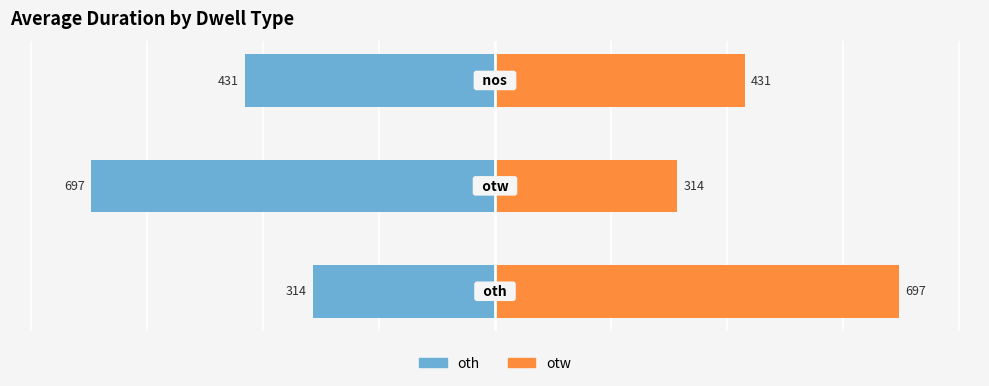

How many bars are there in each group?

2